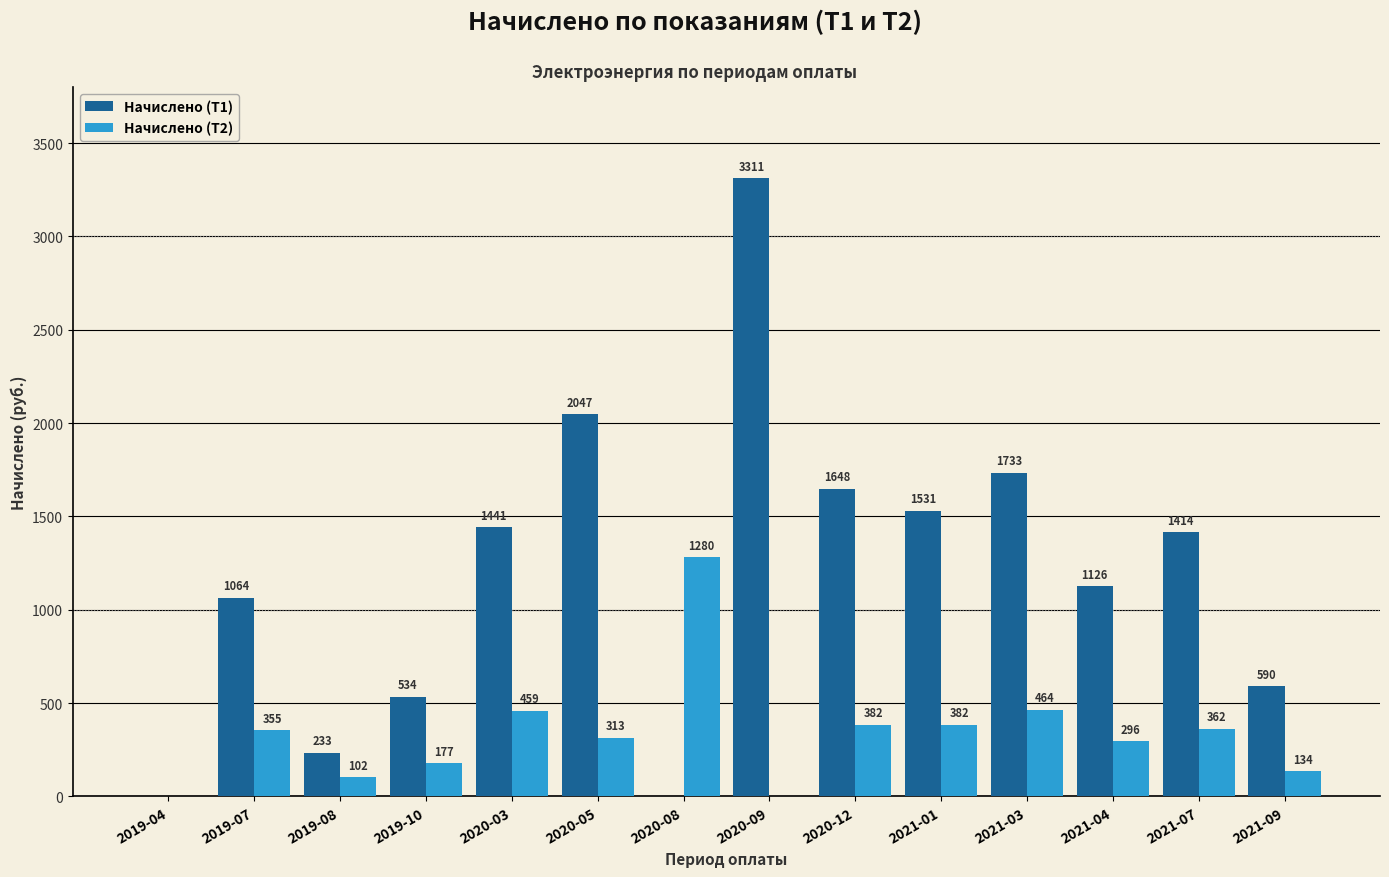

Which series has the largest total across all categories?

Начислено (Т1)